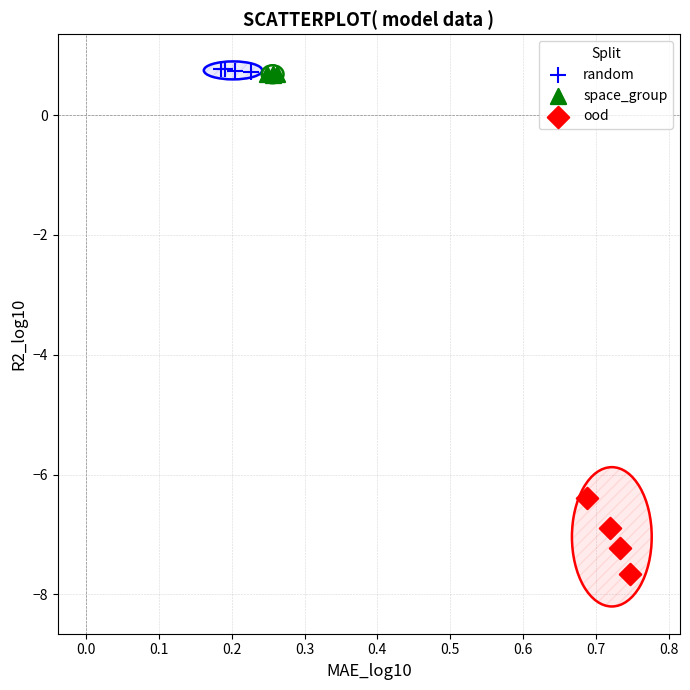

Which series has the widest spread of Y values?

ood